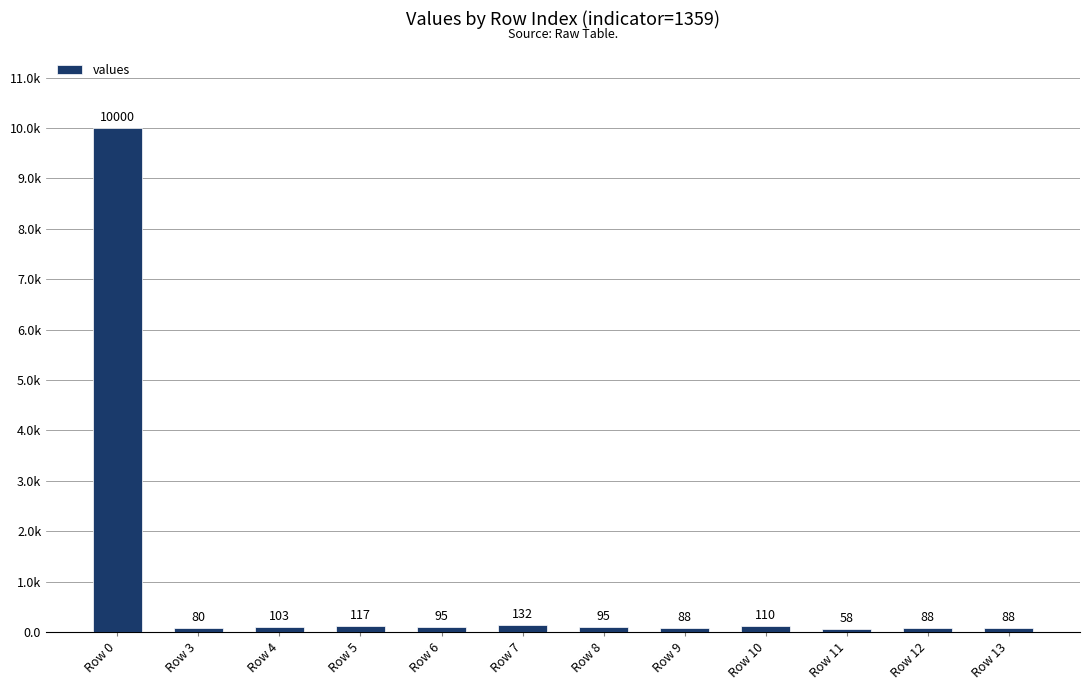

The value at Row 13 is 45. True or false?

False